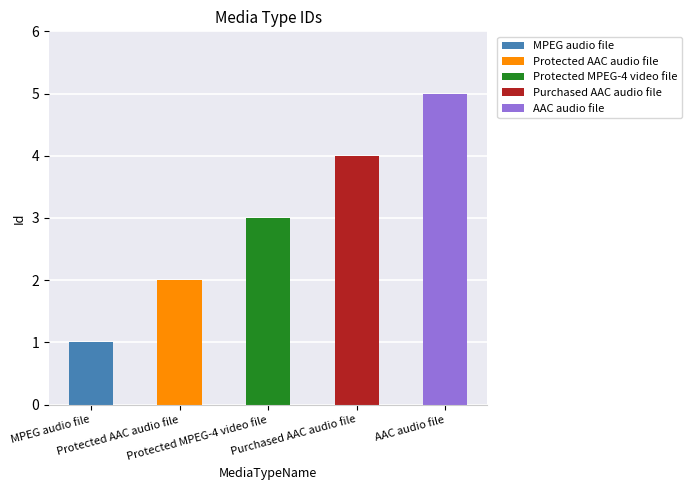

Reading right to left, list all the values displayed in this chart.

5	4	3	2	1